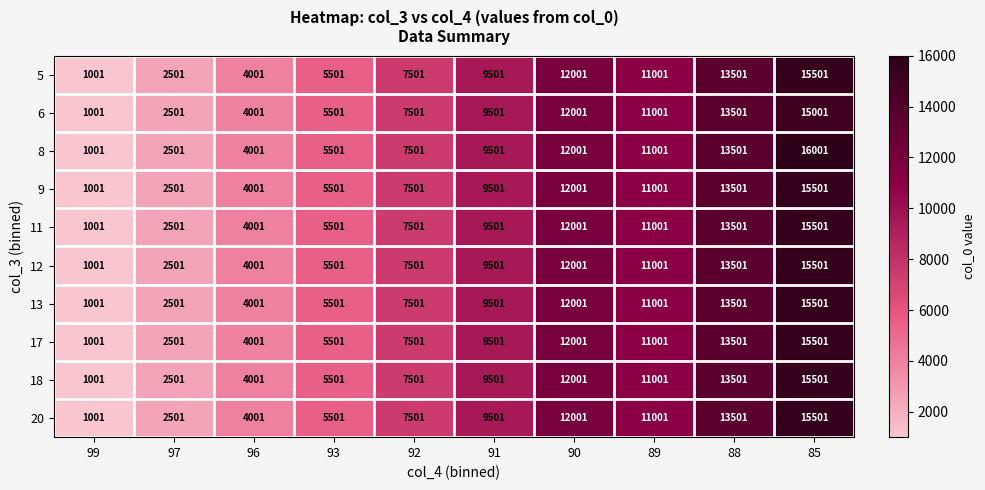

At which label is 12 closest to 8251?

92